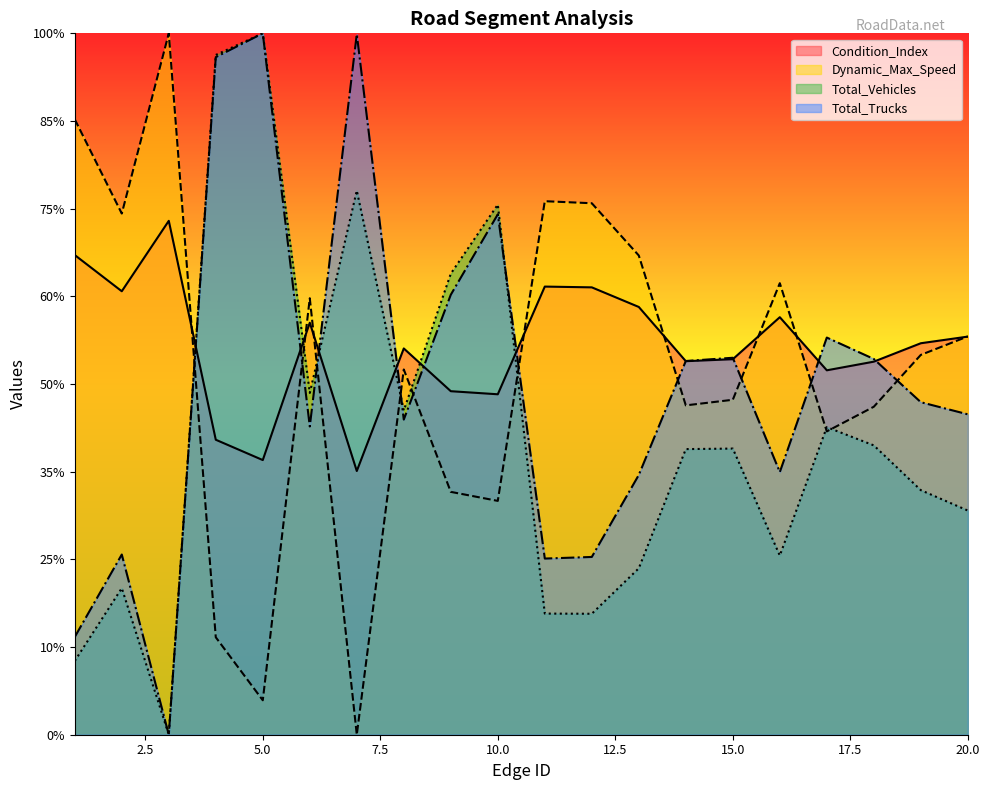

At how many categories does at least one series exceed 104?

4